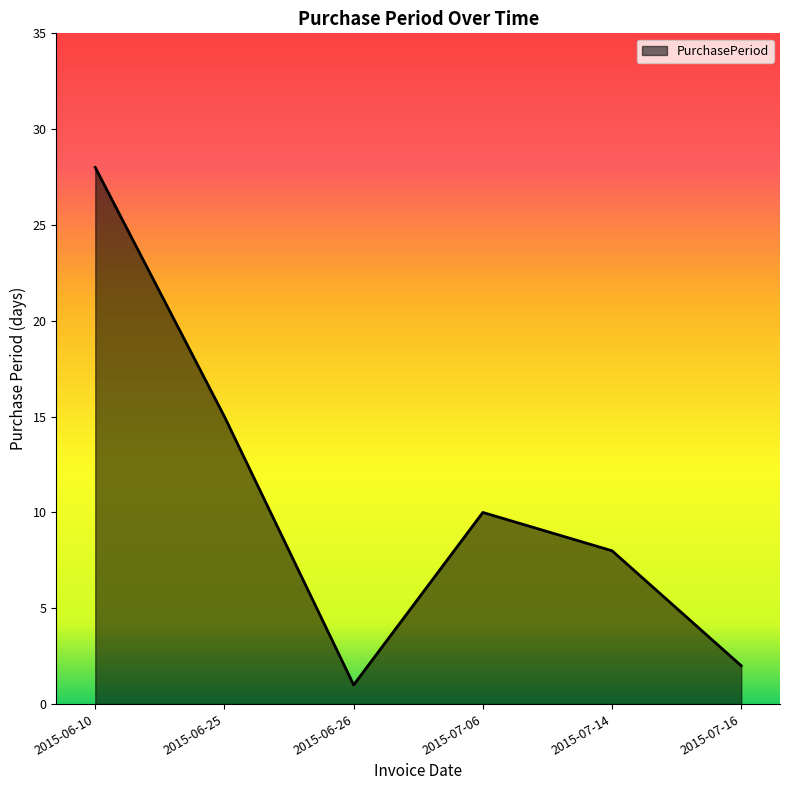

Where does the data first go above 10?

2015-06-10